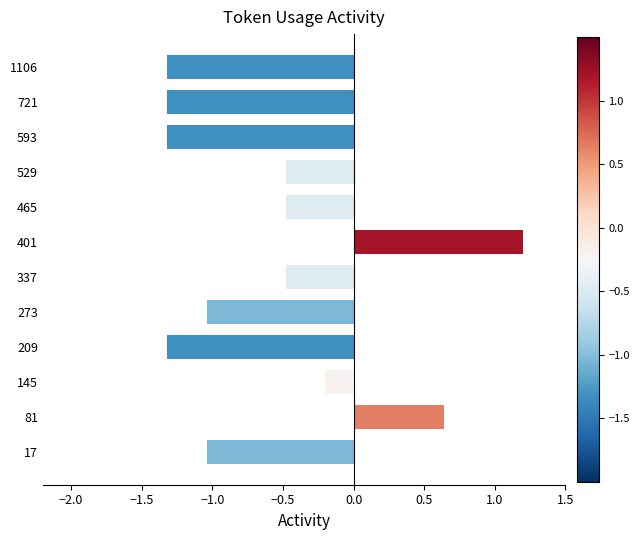

What is the sum of all values?

-7.2